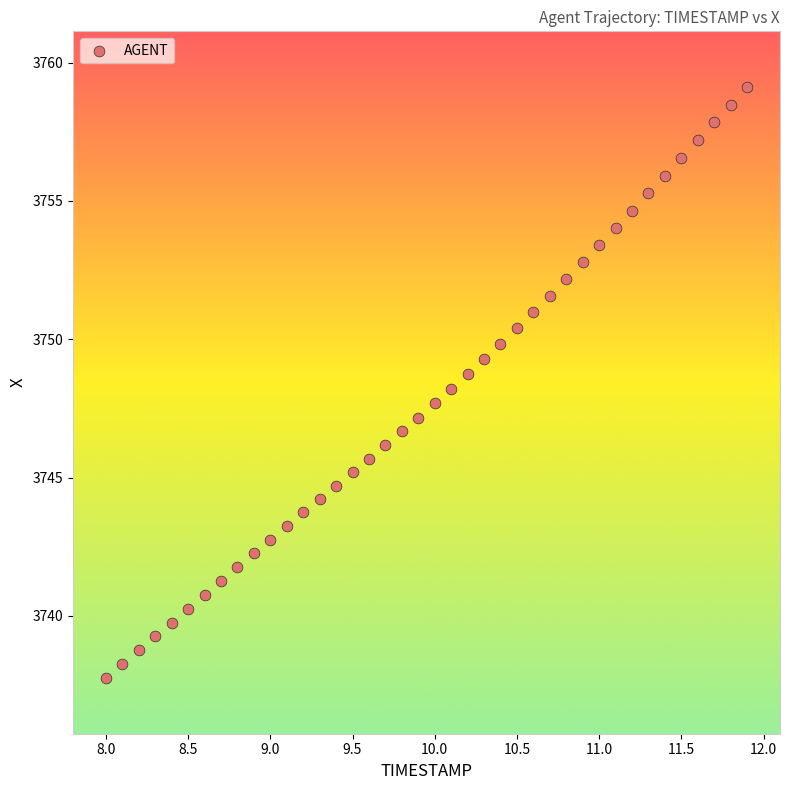

What is the range of Y values (max minus min)?

21.4